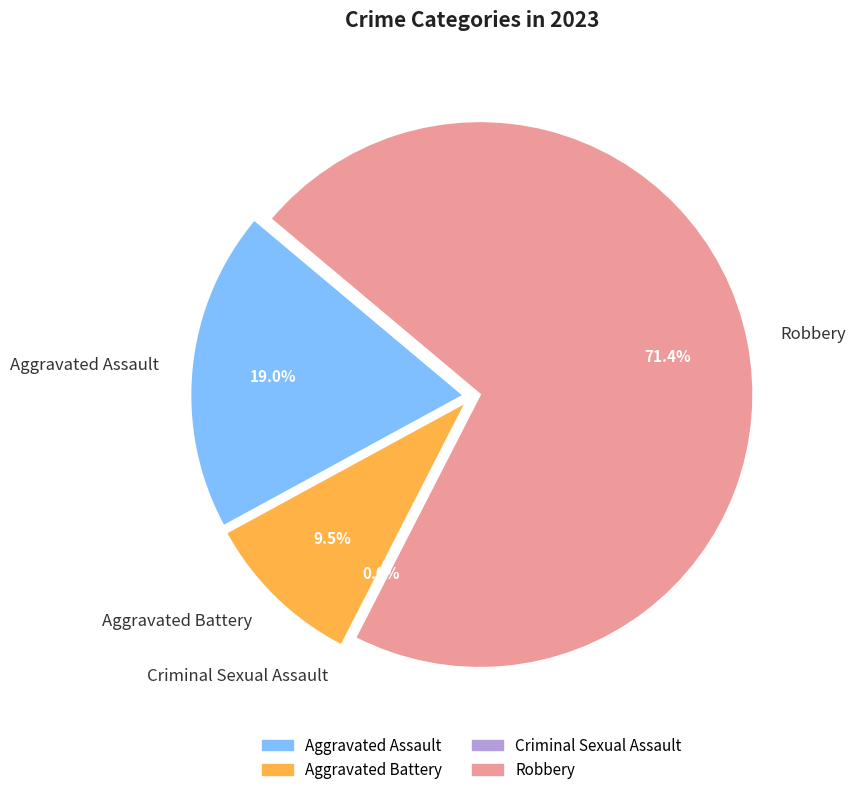

What is the smallest slice in the pie chart?

Criminal Sexual Assault